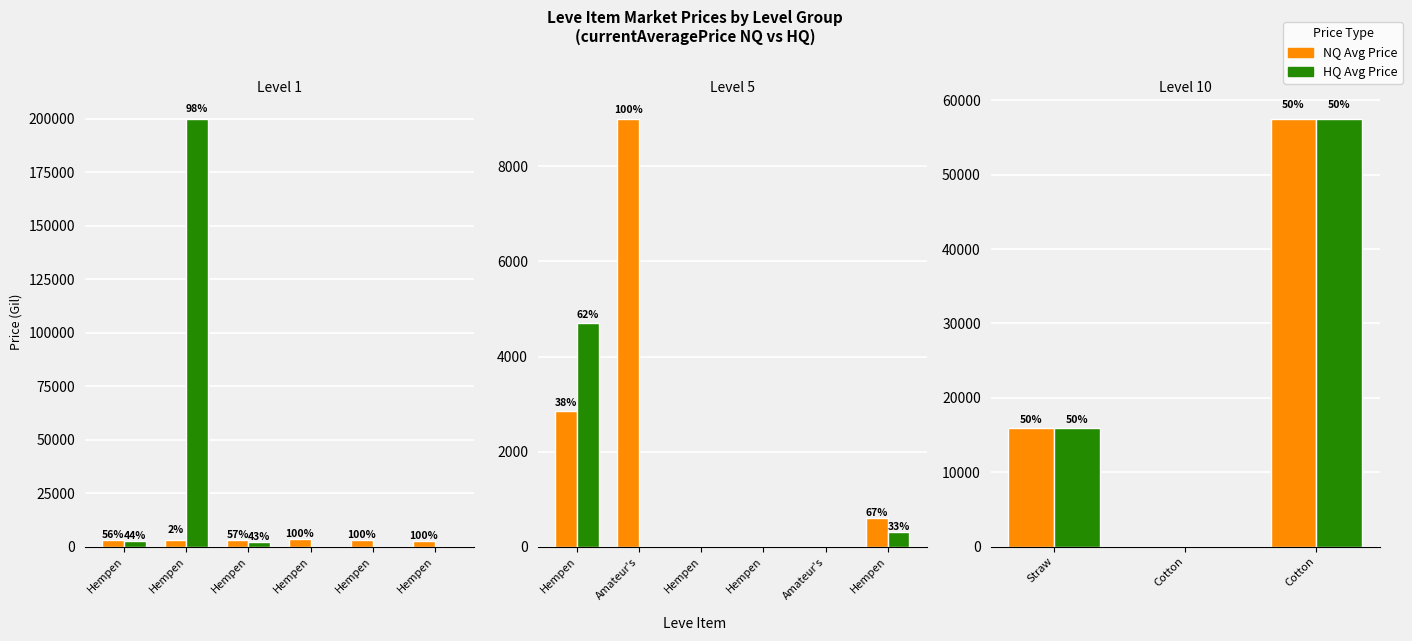

Is it true that NQ Avg Price equals 26767.3 at Straw?

False